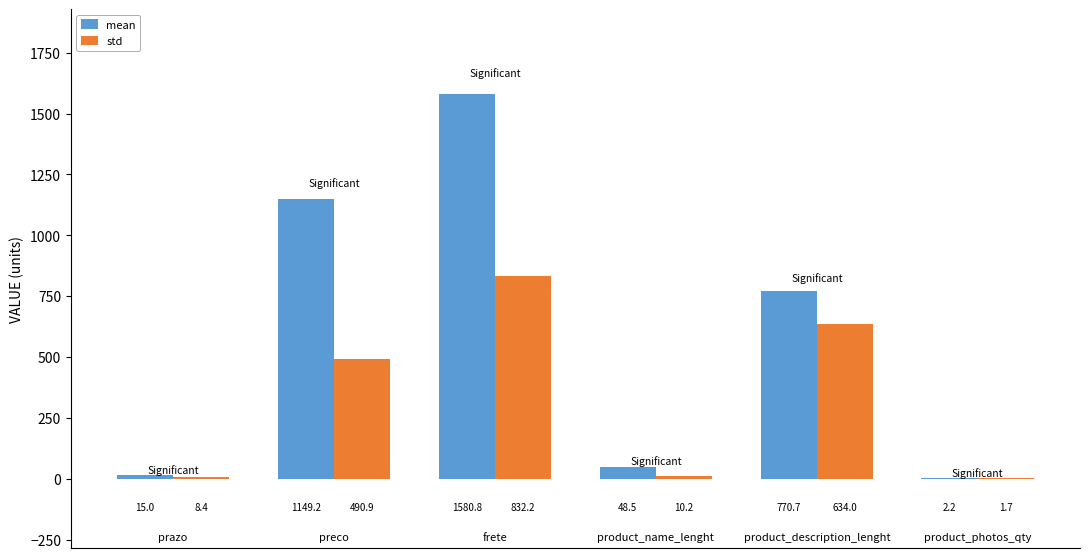

How many data points does each series have?

6